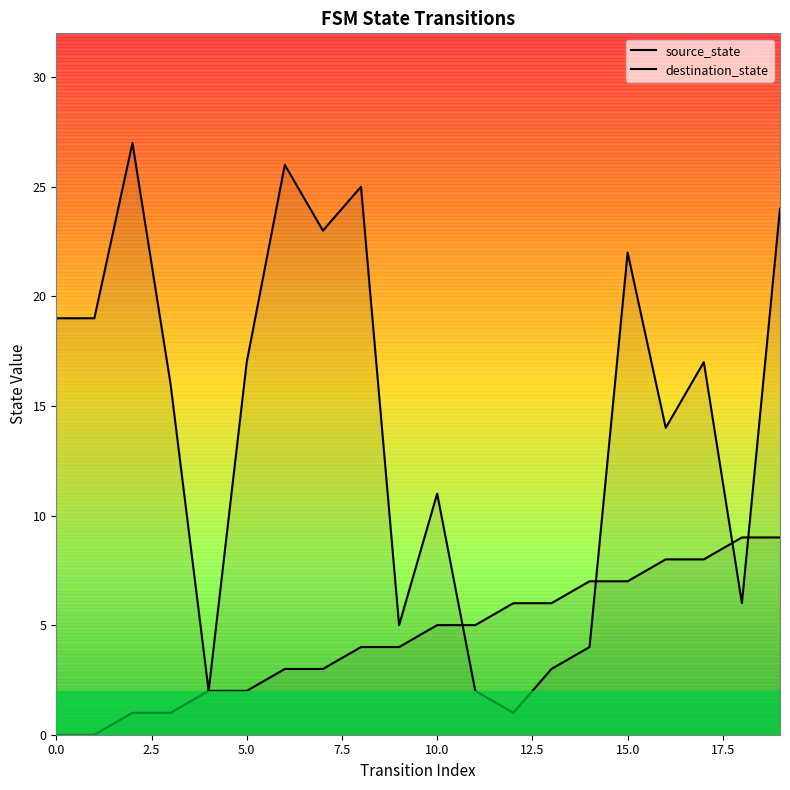

How many lines are shown in the chart?

2